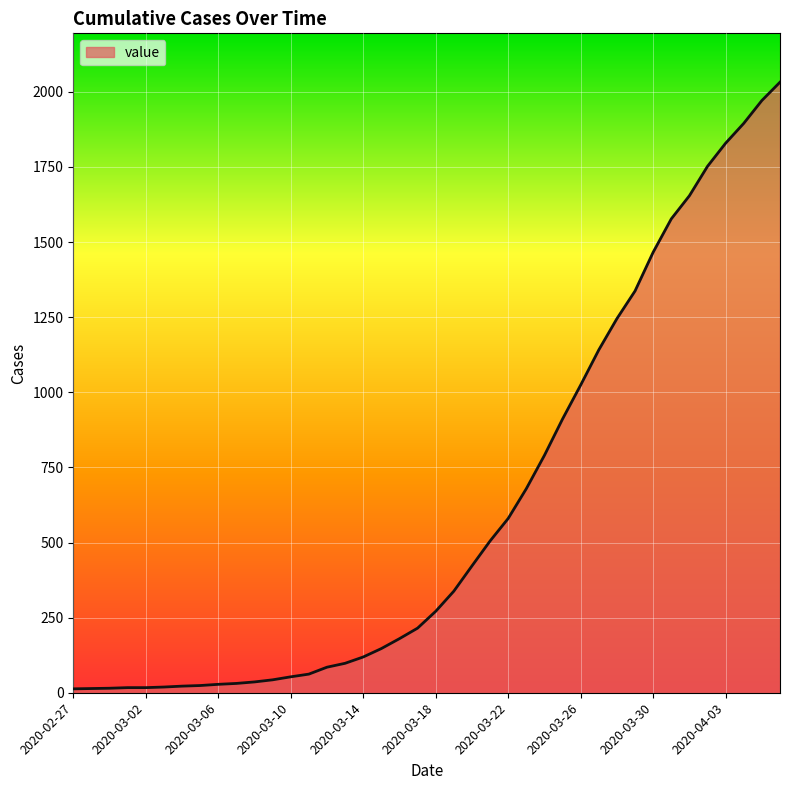

What is the maximum value shown in the chart?

2032